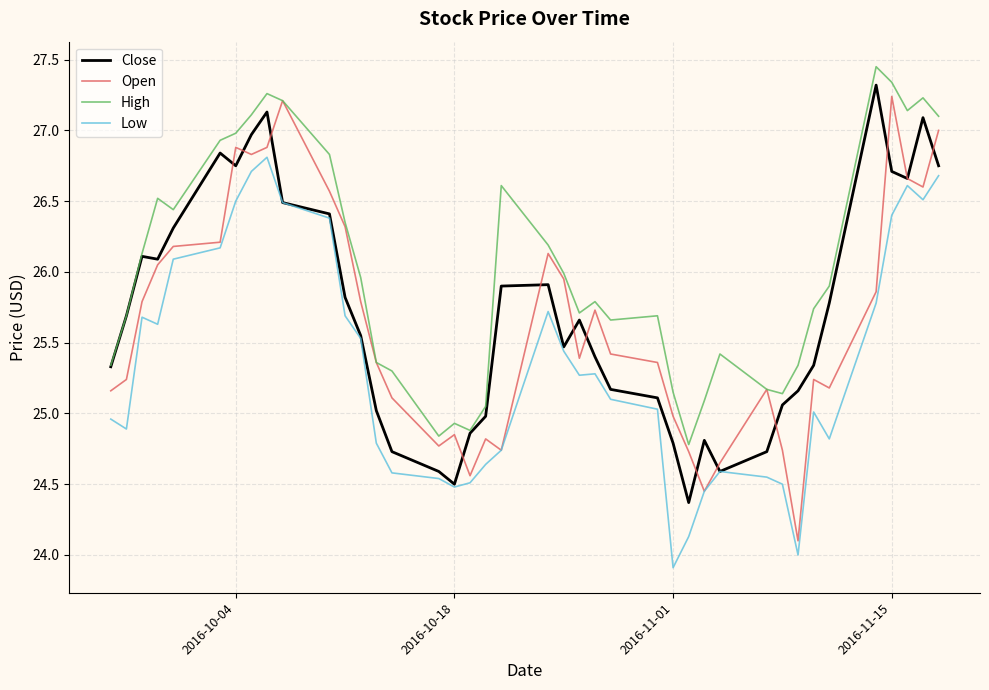

Which series has the largest range (max minus min)?

Open